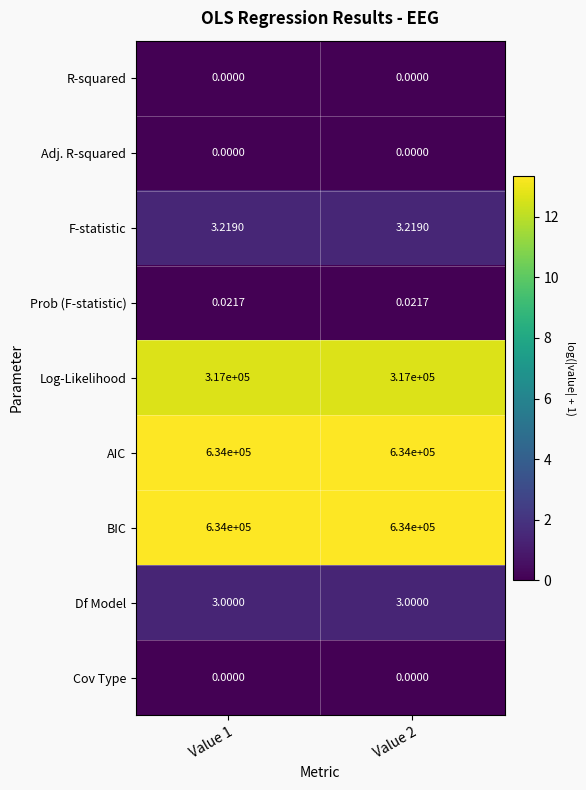

Is the value of AIC at Value 1 greater than the value of Adj. R-squared at Value 2?

Yes